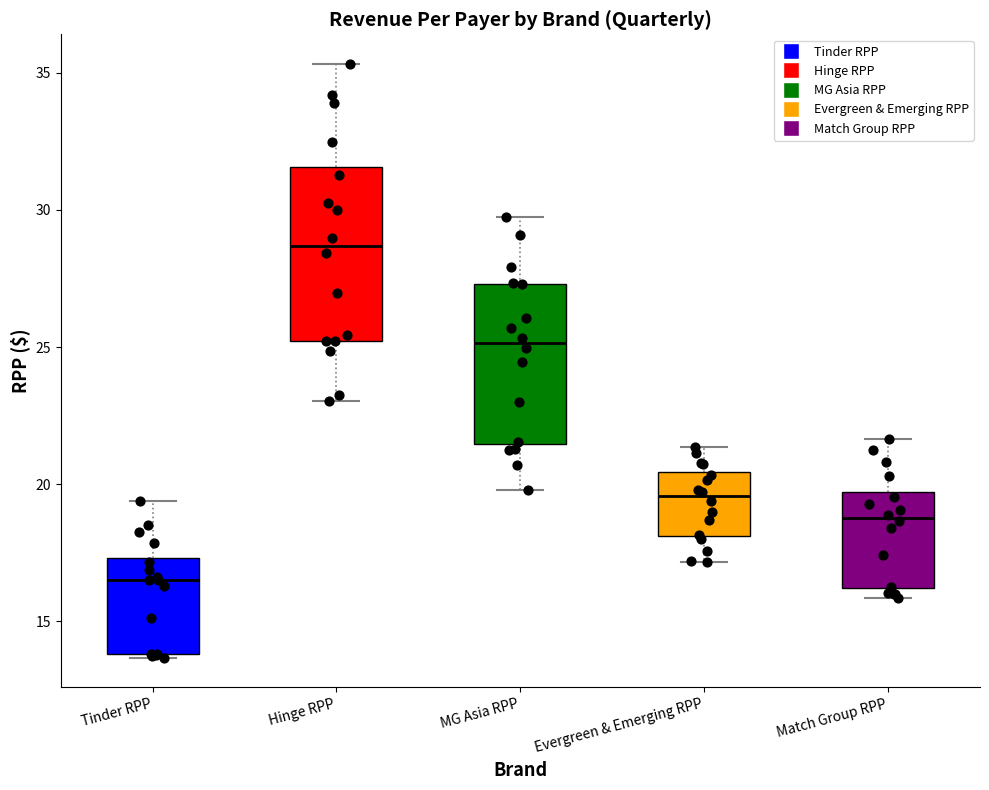

Reading left to right, transcribe this box plot: for each box, give where its median line is, the range the box spans, and where its two whiskers end, as read against the y-axis. The values are not printed on the chart, so give them approximately, as read against the axis.

Tinder RPP: median 16.5, box 14.0 to 17.5, whiskers 13.5 to 19.5
Hinge RPP: median 28.5, box 25.0 to 31.5, whiskers 23.0 to 35.5
MG Asia RPP: median 25.0, box 21.5 to 27.5, whiskers 20.0 to 29.5
Evergreen & Emerging RPP: median 19.5, box 18.0 to 20.5, whiskers 17.0 to 21.5
Match Group RPP: median 19.0, box 16.0 to 19.5, whiskers 16.0 (just below the box's lower edge) to 21.5